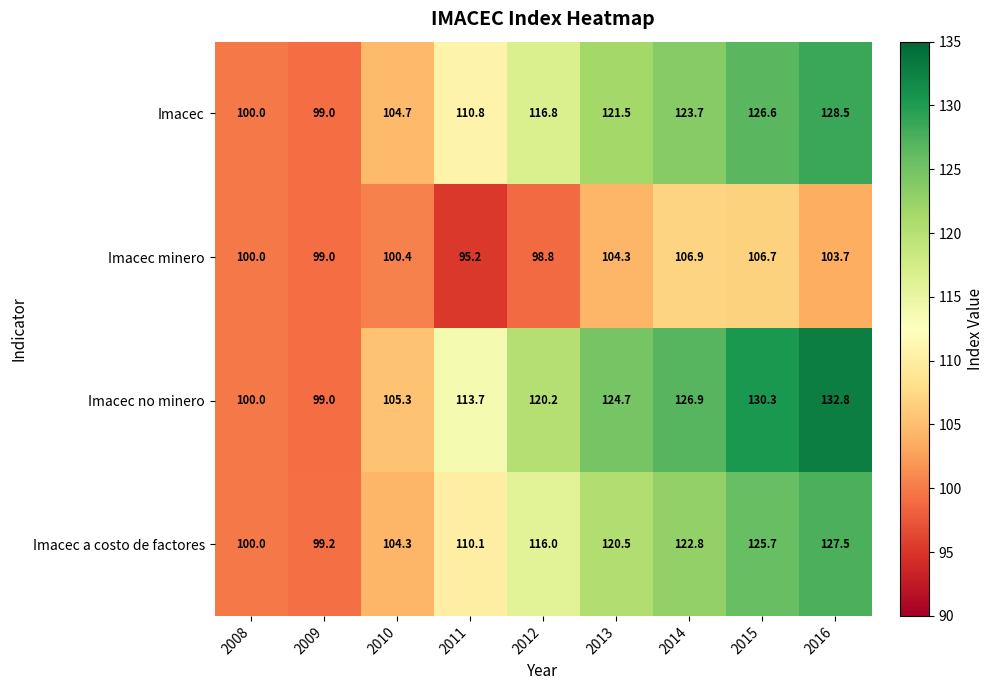

Rank the series at 2012 from highest to lowest value.

Imacec no minero, Imacec, Imacec a costo de factores, Imacec minero